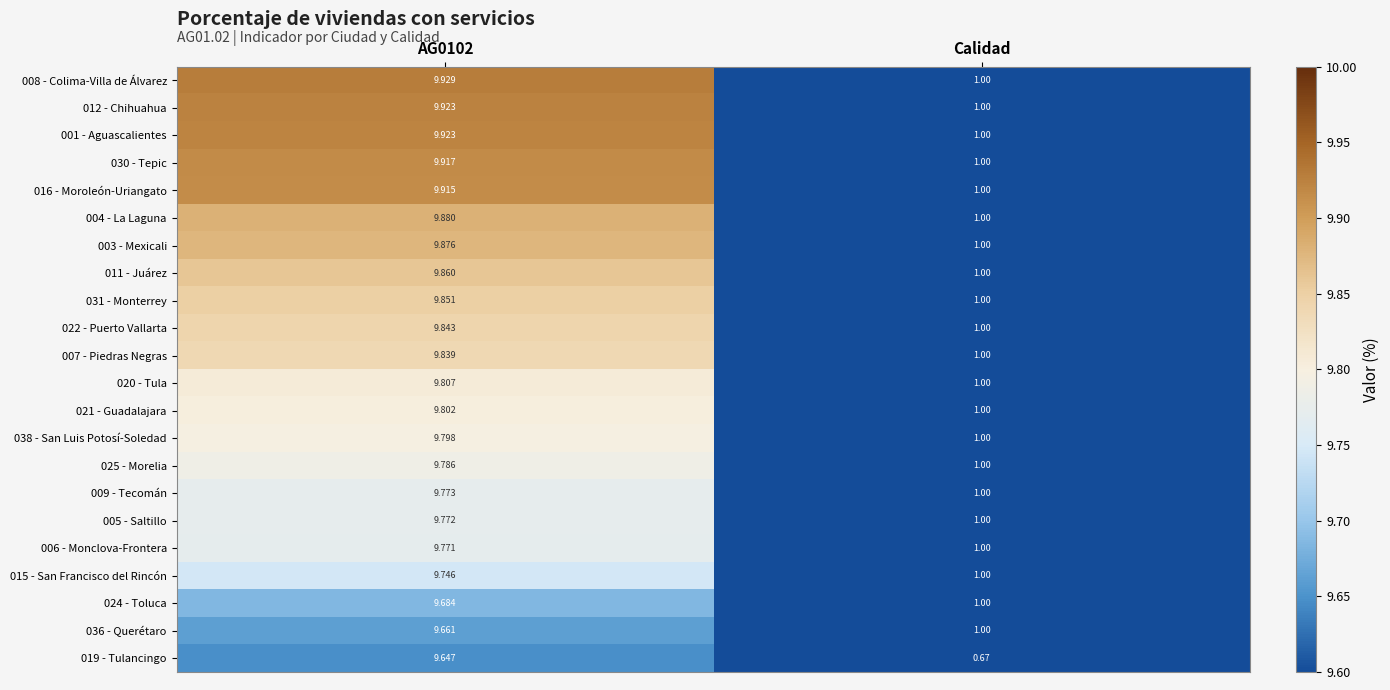

Which label corresponds to the smallest value in the chart?

Calidad